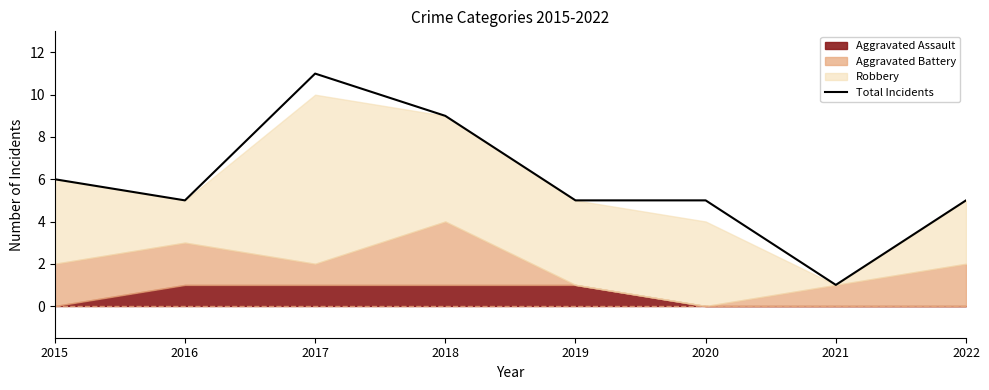

True or false: the data shows 3 at 2016.

False